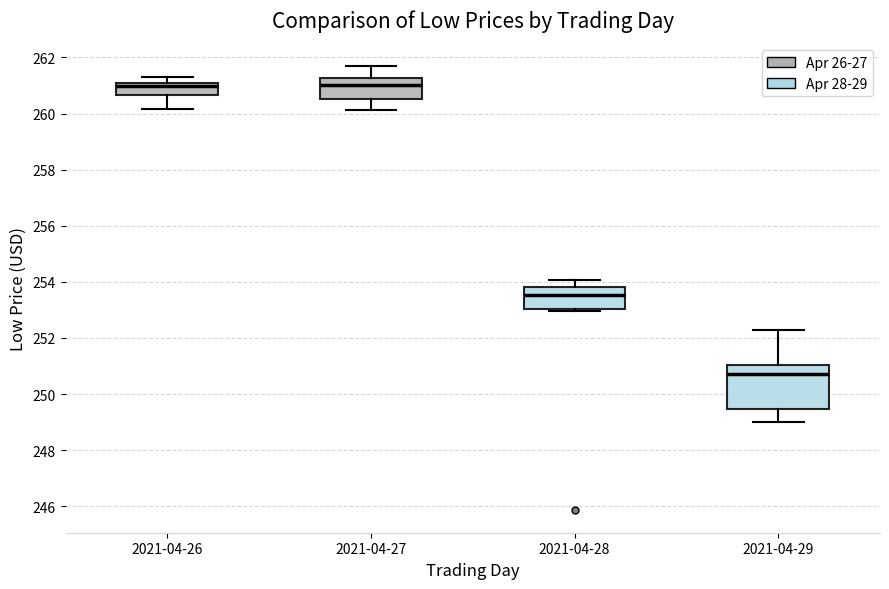

Which box has the lowest median line?

2021-04-29